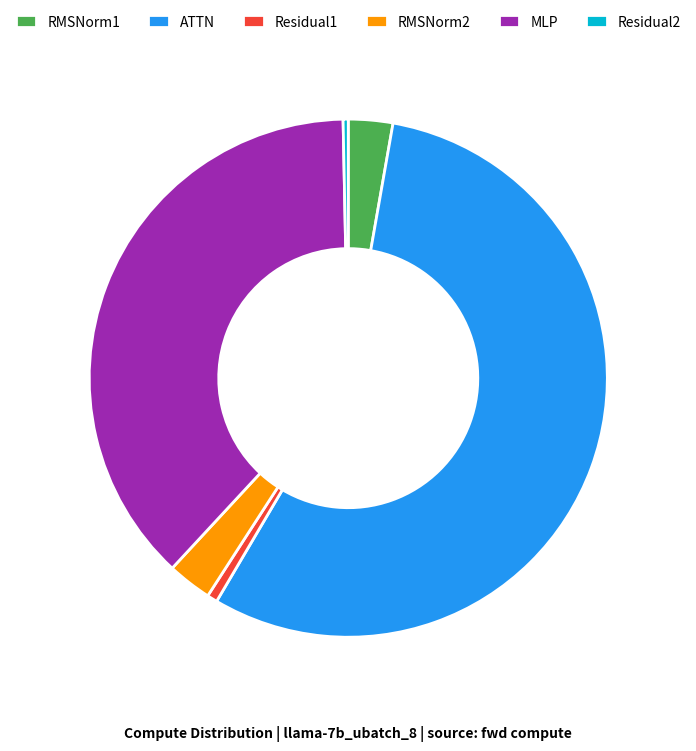

What is the ratio of the value at MLP to the value at RMSNorm2?

13.6